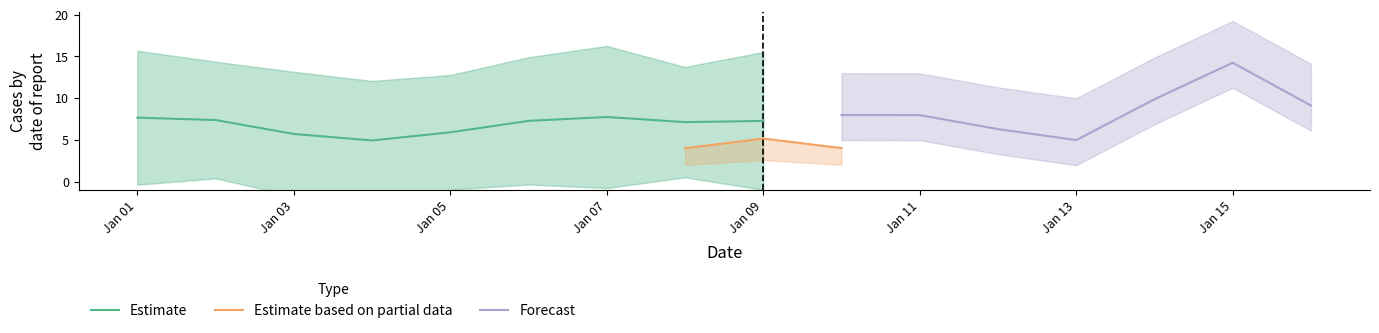

How many lines are shown in the chart?

3